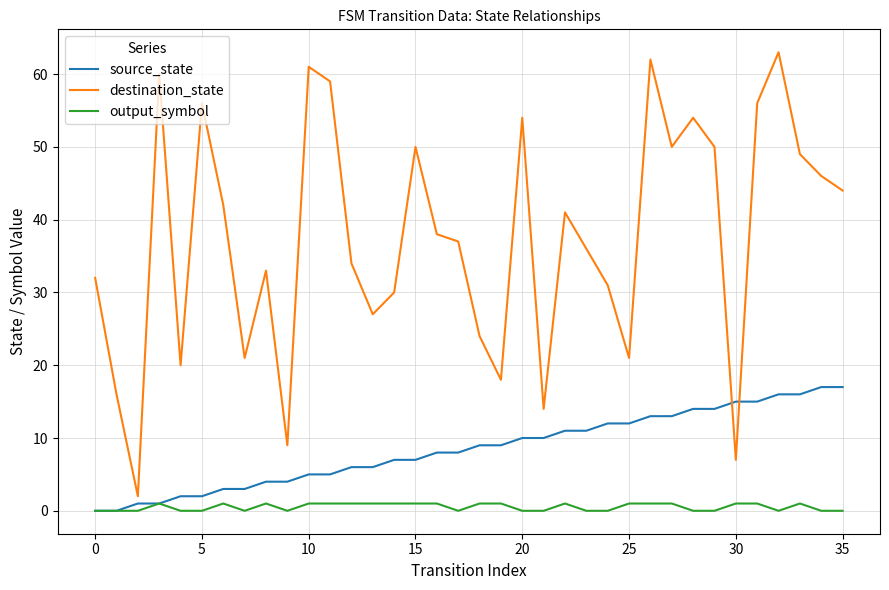

What is the difference between the maximum and minimum values in the source_state series?

17